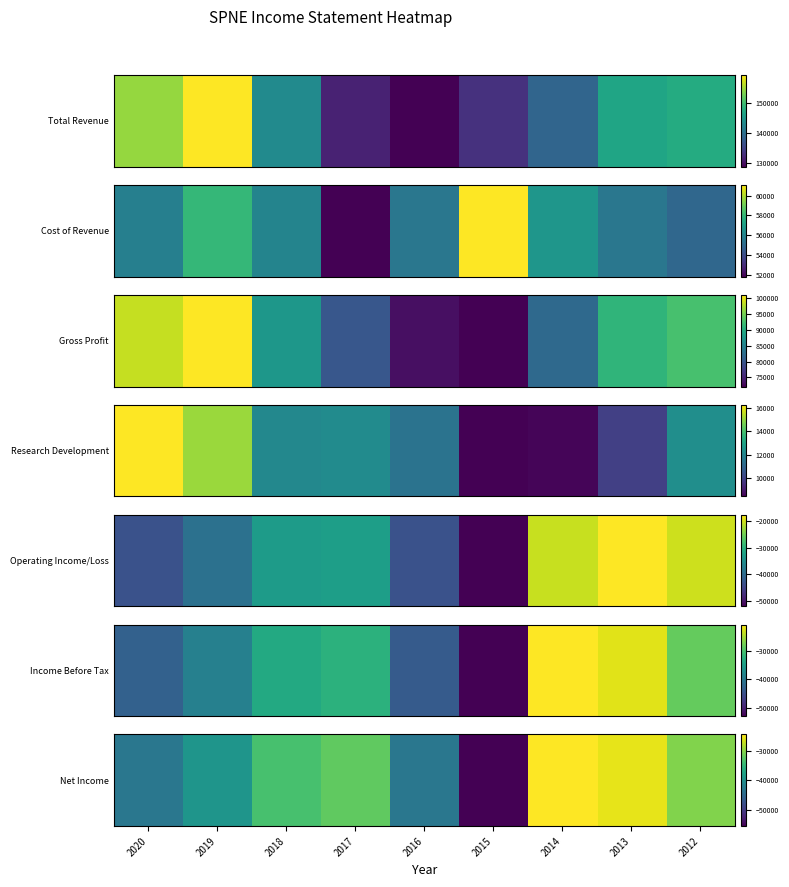

Rank the categories by value from highest to lowest.

2014, 2013, 2012, 2017, 2018, 2019, 2020, 2016, 2015